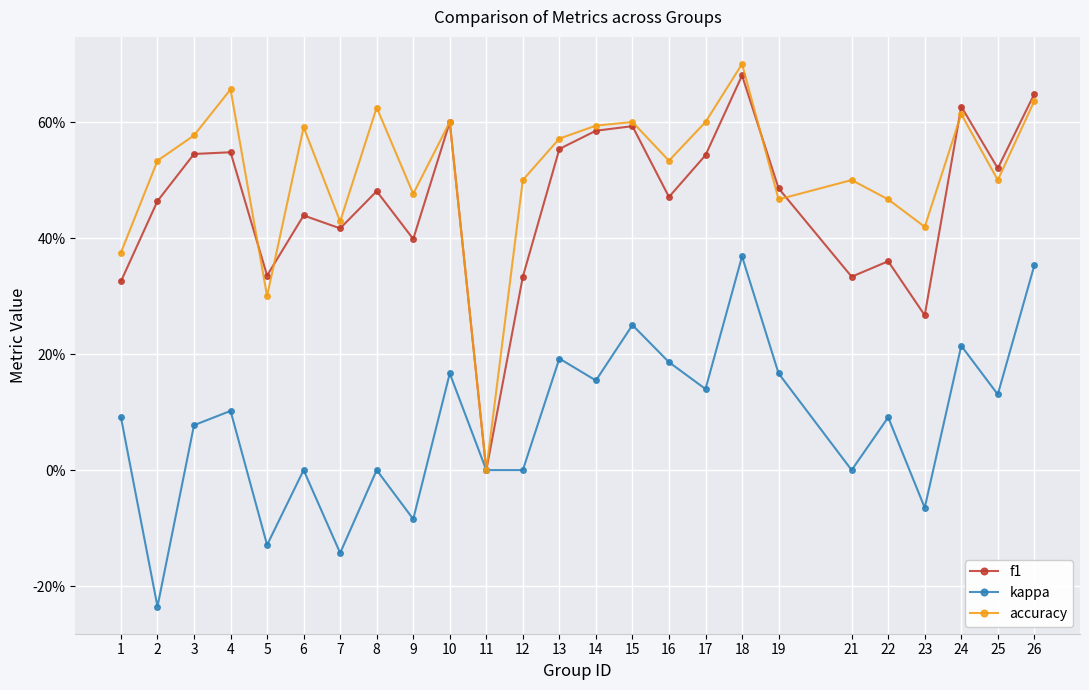

What is the sum of all kappa values?

2.0